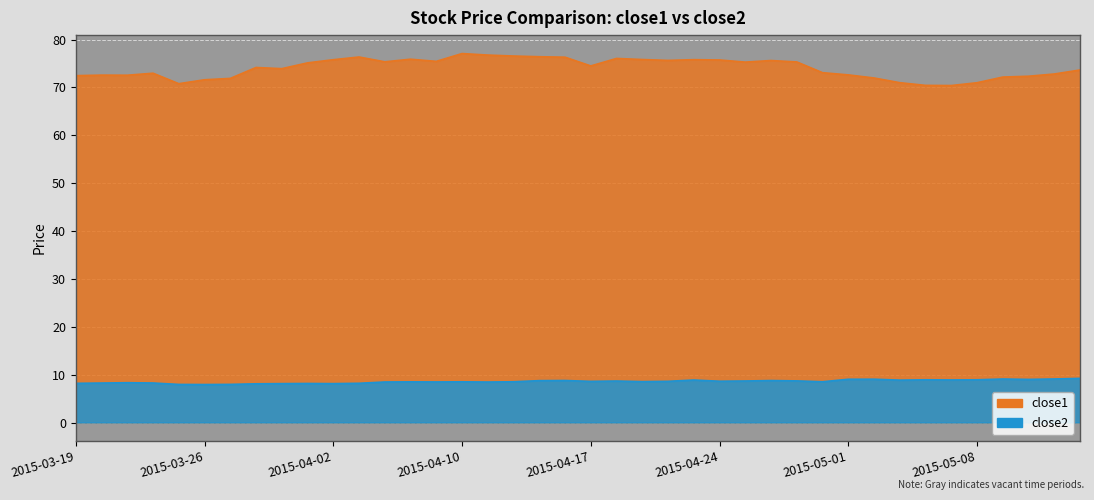

What are all the series names shown in the legend?

close1, close2